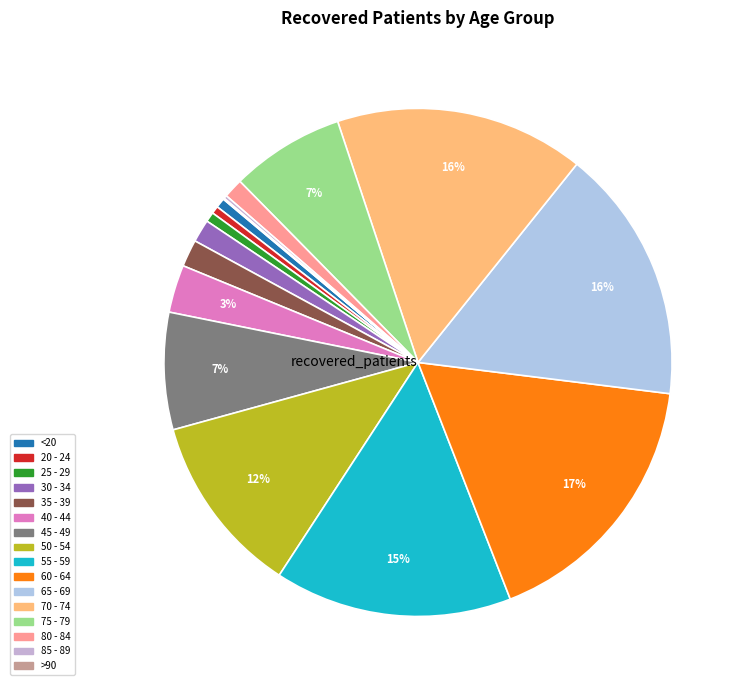

True or false: 45 - 49 accounts for 16% of the total.

False